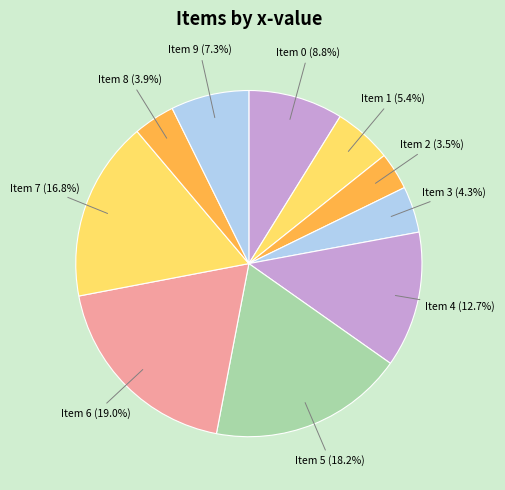

What percentage do Item 6 and Item 7 together represent?

35.8%